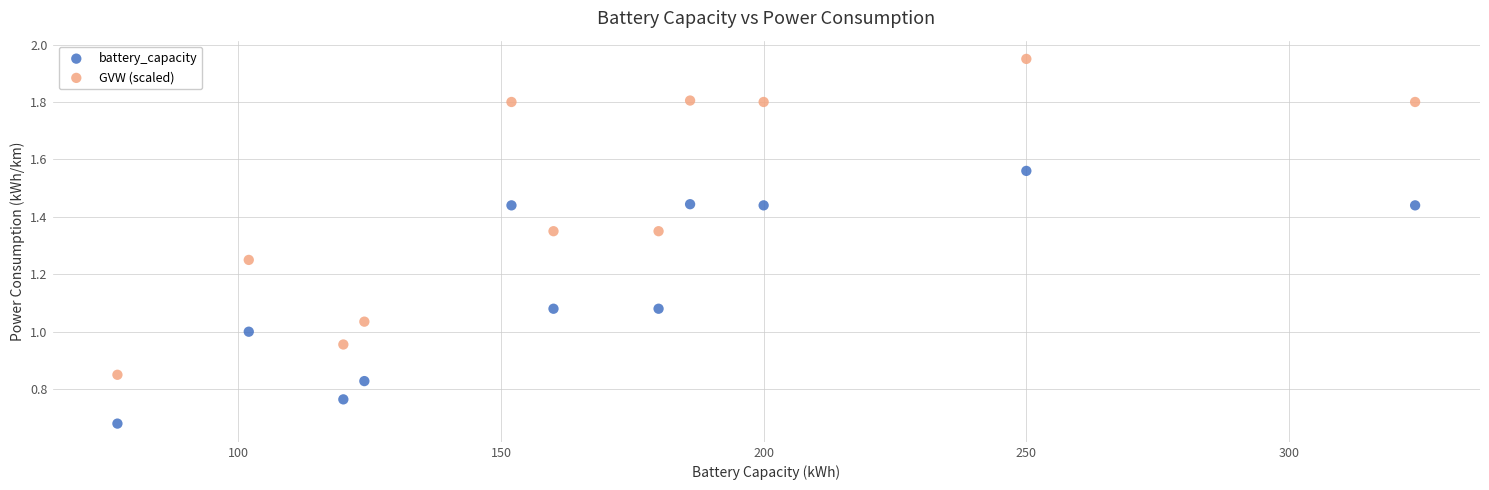

What is the X range (max minus min) for the scatter plot?

247.0